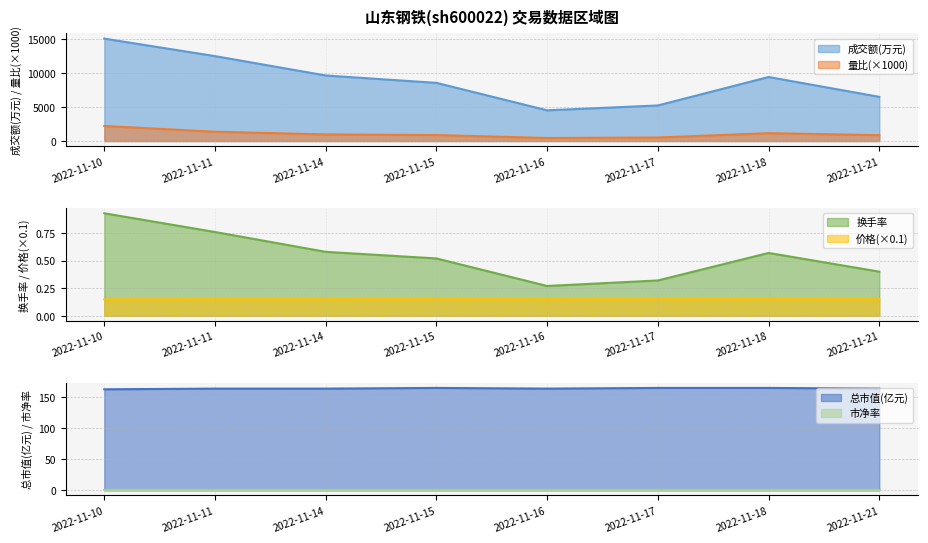

The value of 量比 at 2022-11-16 is 450.0. True or false?

True